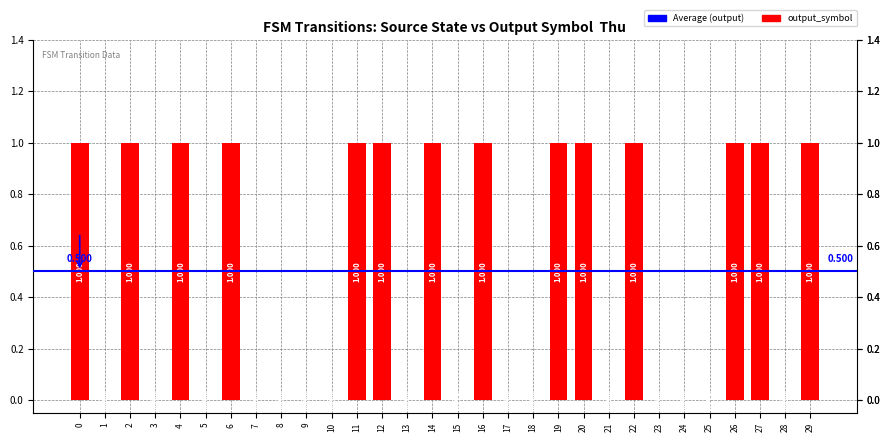

What is the difference between the maximum and minimum values?

1